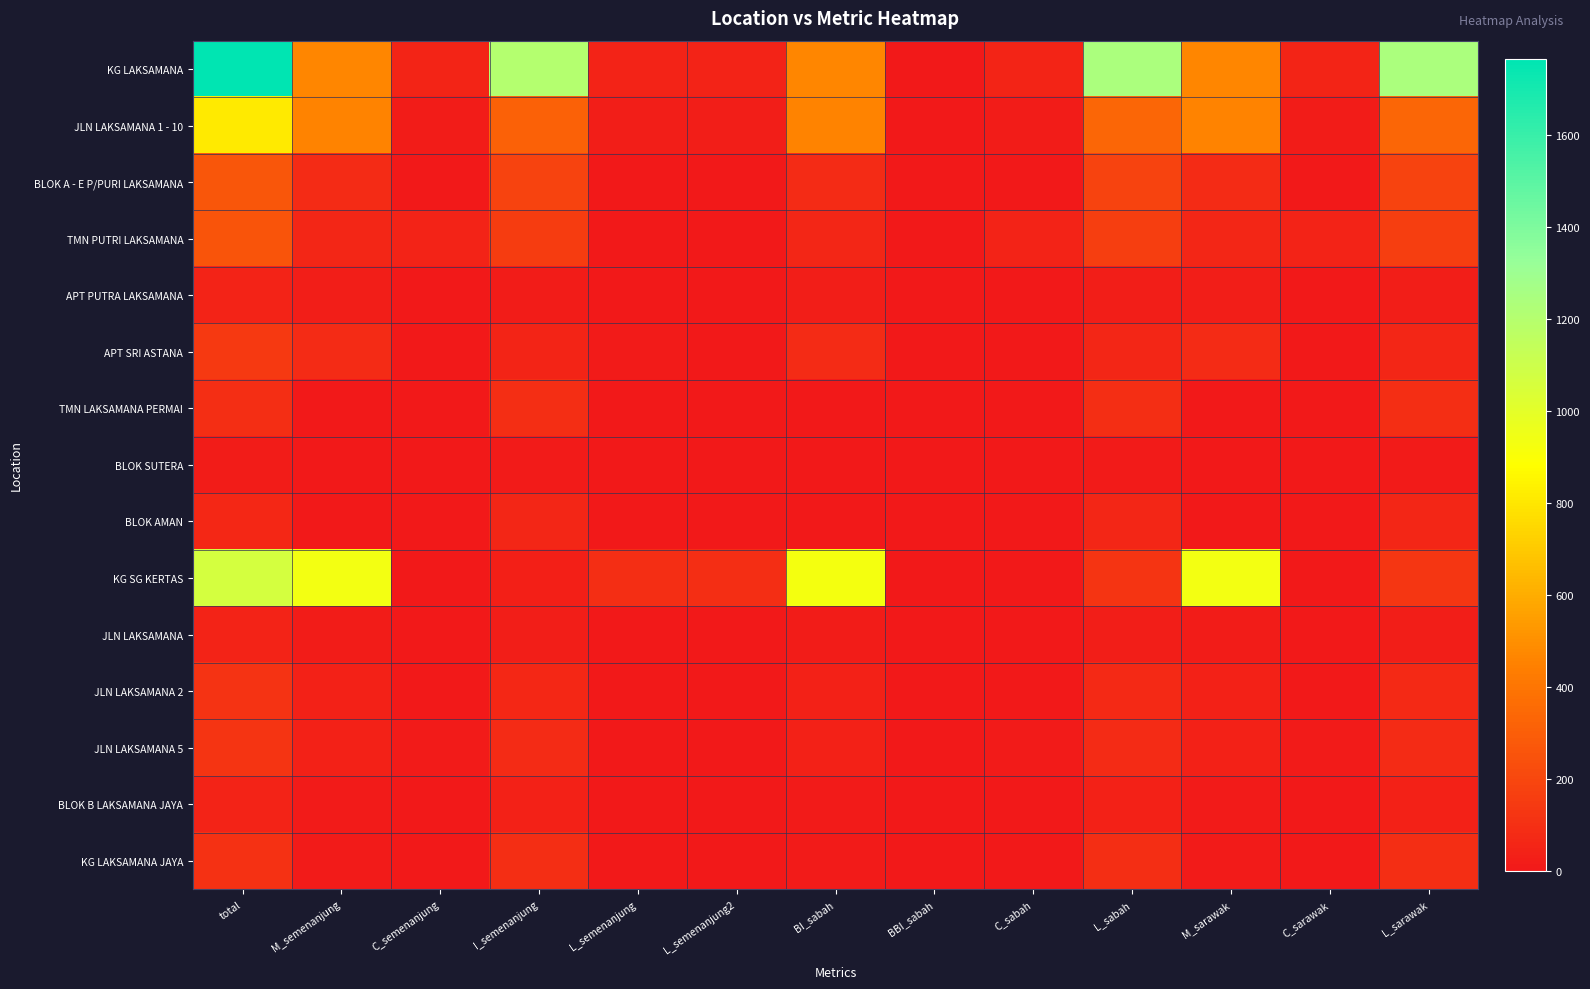

List the series in order of their peak value, highest first.

KG LAKSAMANA, KG SG KERTAS, JLN LAKSAMANA 1 - 10, BLOK A - E P/PURI LAKSAMANA, TMN PUTRI LAKSAMANA, APT SRI ASTANA, JLN LAKSAMANA 5, JLN LAKSAMANA 2, KG LAKSAMANA JAYA, TMN LAKSAMANA PERMAI, BLOK AMAN, APT PUTRA LAKSAMANA, JLN LAKSAMANA, BLOK B LAKSAMANA JAYA, BLOK SUTERA